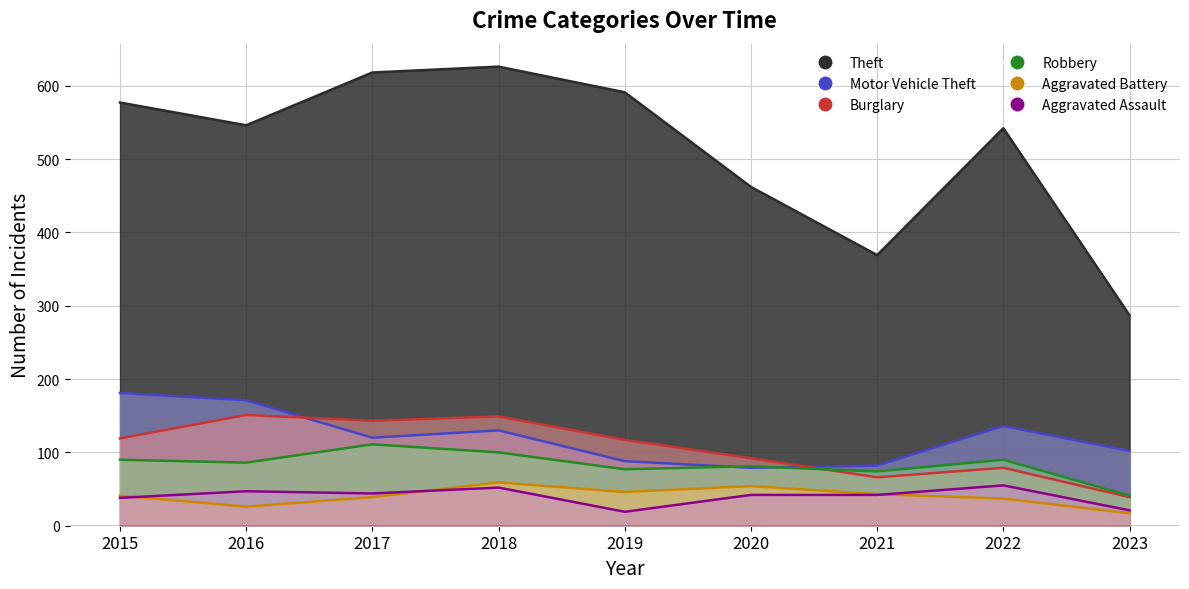

Where is the first local minimum for Theft?

2016